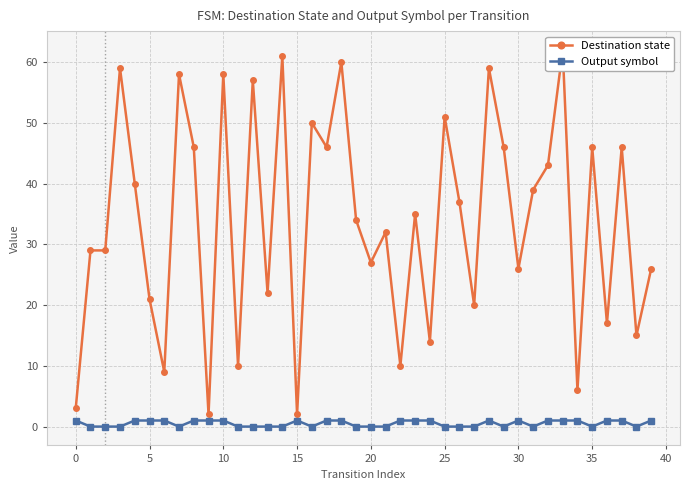

How many data points in Output symbol are less than 1?

19